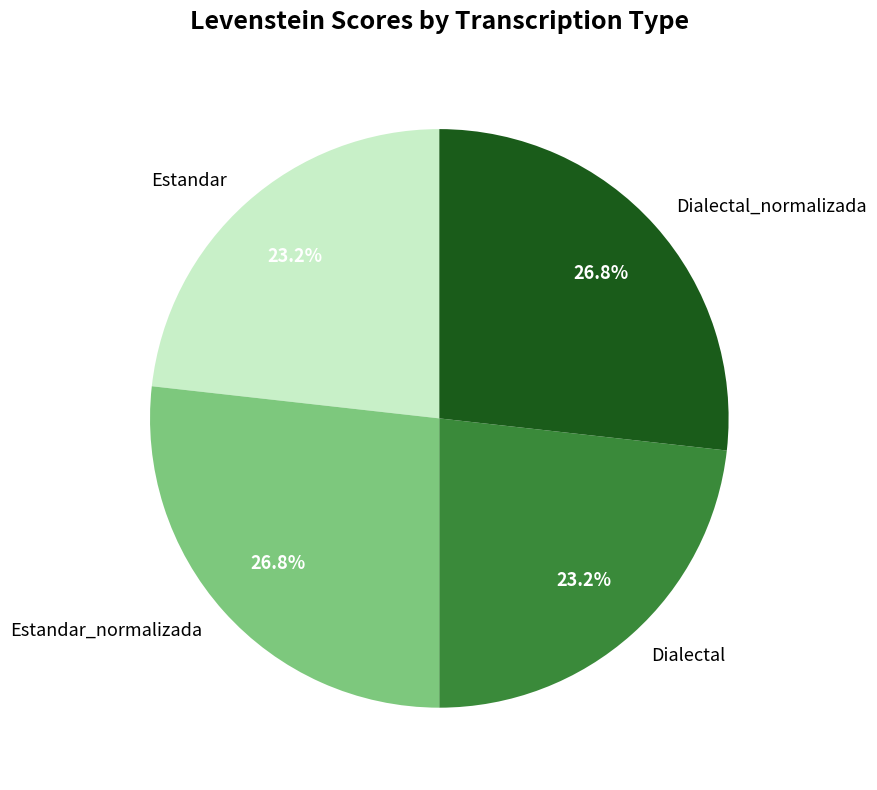

Approximately how many times larger is the value at Dialectal_normalizada compared to Dialectal?

1.2